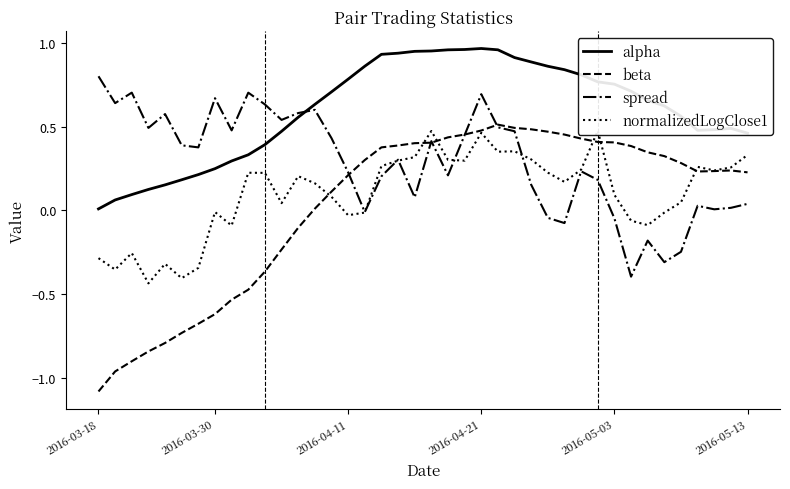

The value of alpha at 2016-04-11 is 0.5. True or false?

False